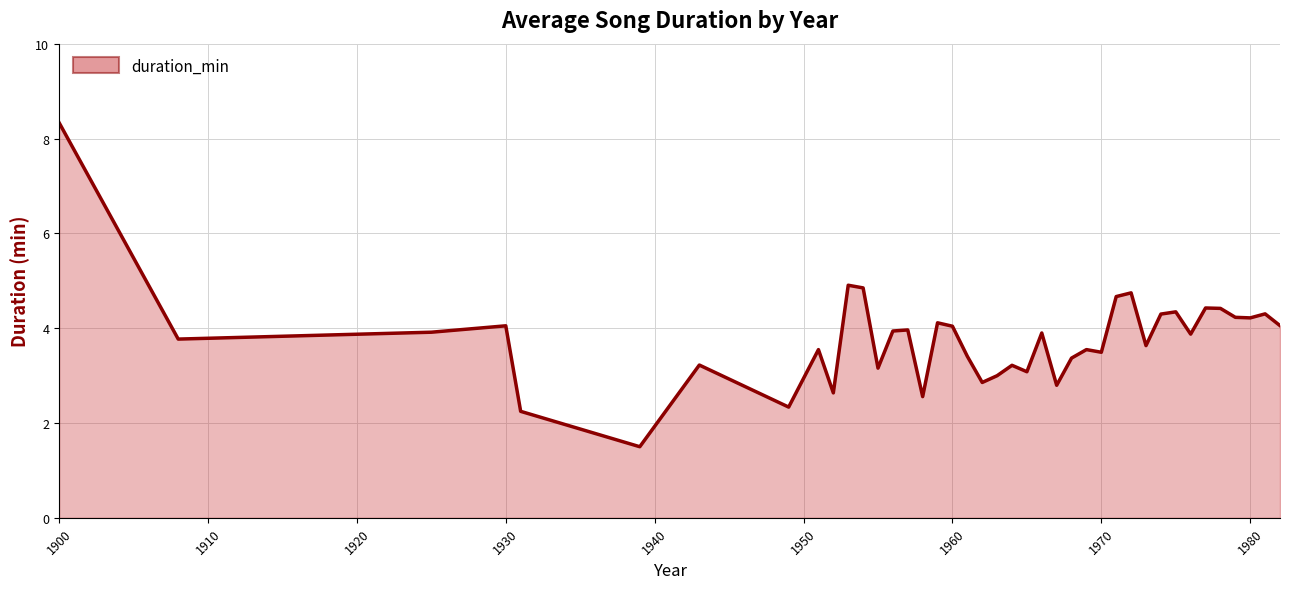

What is the smallest value displayed?

1.5